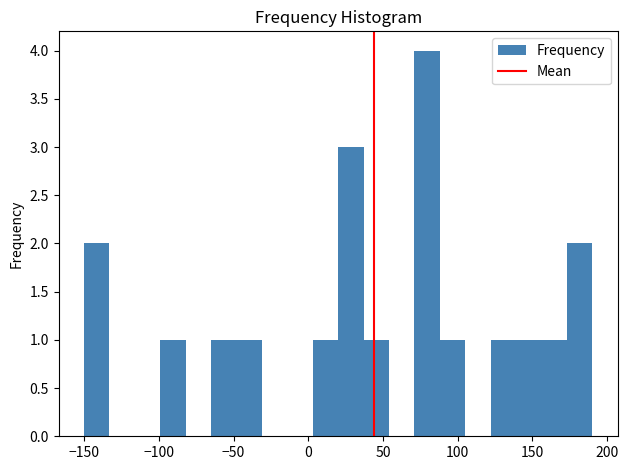

Around what value on the x-axis is the tallest bar? Give the approximate position of its centre, as read against the axis.

80